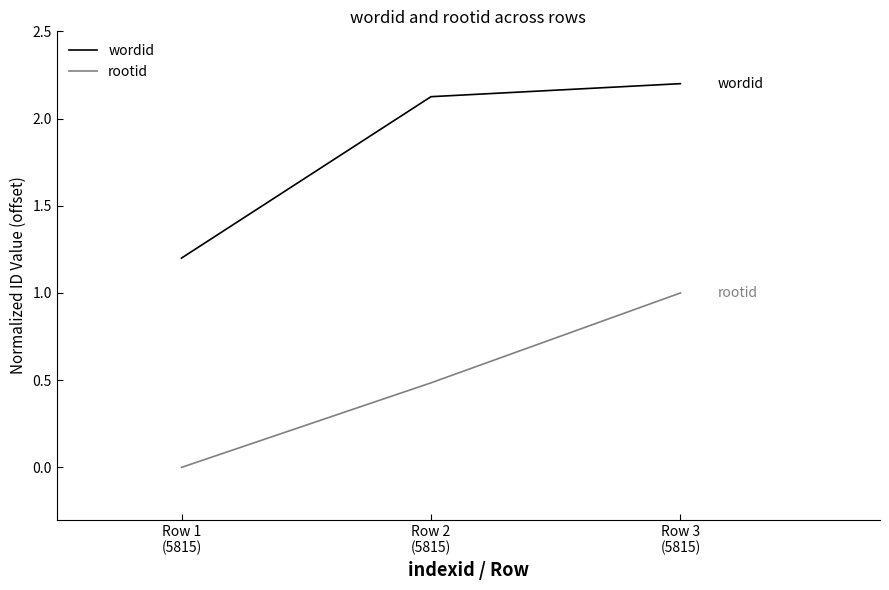

Rank the series at Row 3
(5815) from lowest to highest value.

rootid, wordid